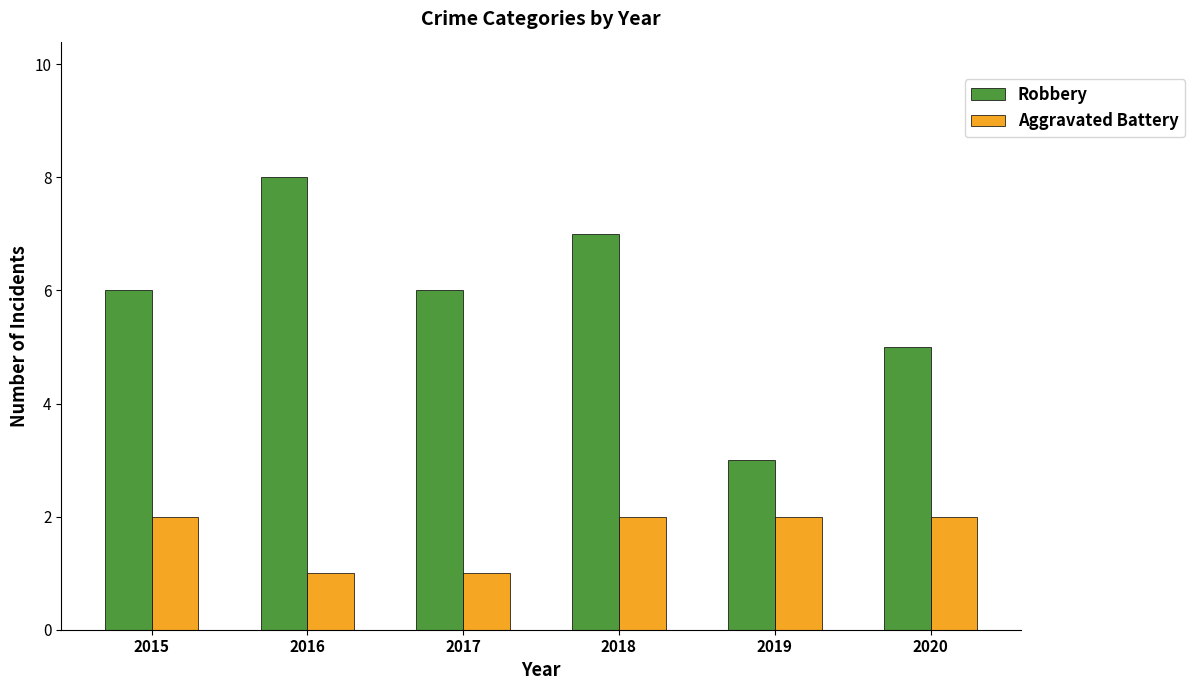

What is the minimum value for Robbery?

3